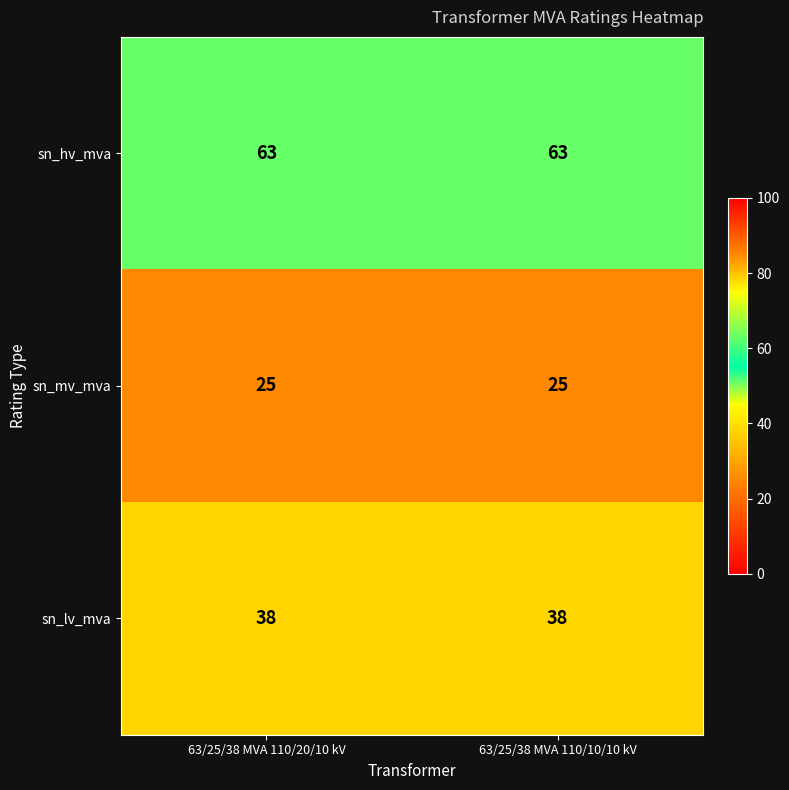

What is the sum of all sn_mv_mva values?

50